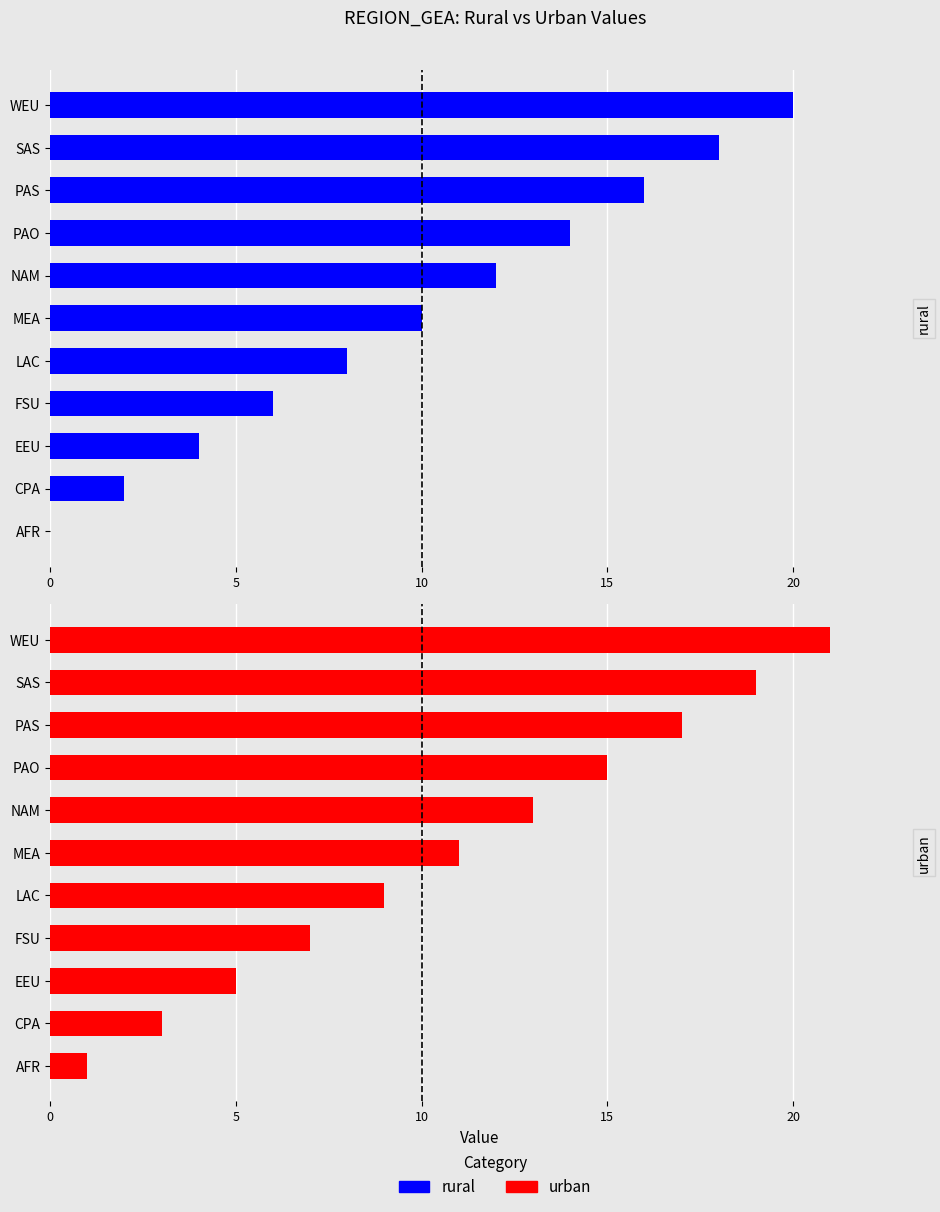

Which has a higher value, PAS or SAS?

SAS